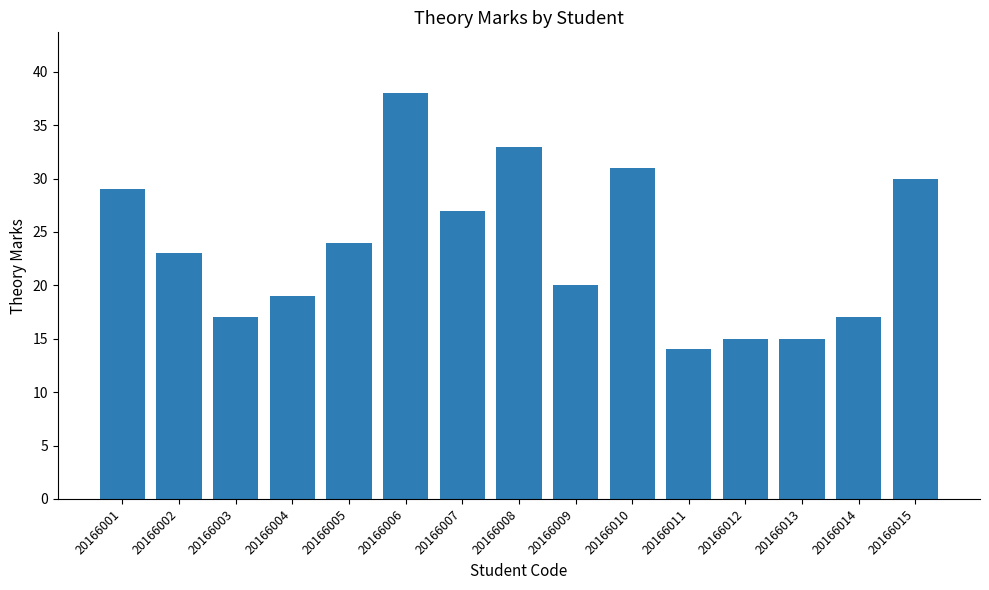

What is the average value?

23